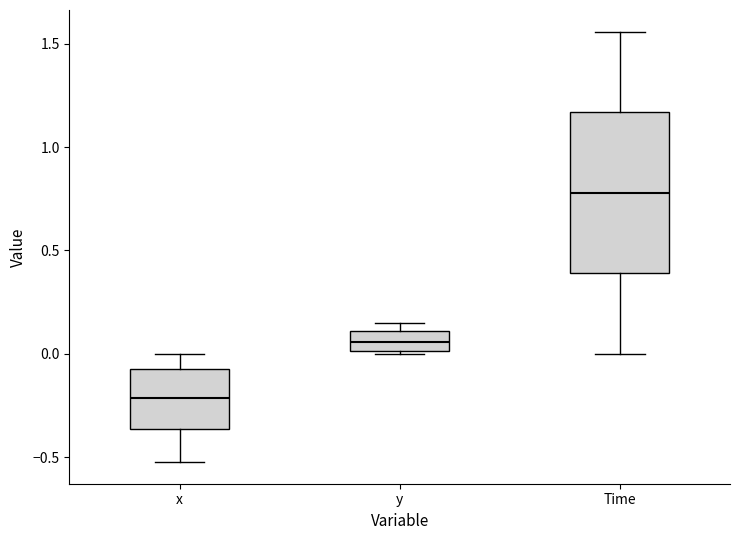

Reading left to right, transcribe this box plot: for each box, give where its median line is, the range the box spans, and where its two whiskers end, as read against the y-axis. The values are not printed on the chart, so give them approximately, as read against the axis.

x: median -0.20, box -0.35 to -0.05, whiskers -0.50 to 0.00
y: median 0.05, box 0.00 to 0.10, whiskers 0.00 (just below the box's lower edge) to 0.15
Time: median 0.80, box 0.40 to 1.15, whiskers 0.00 to 1.55